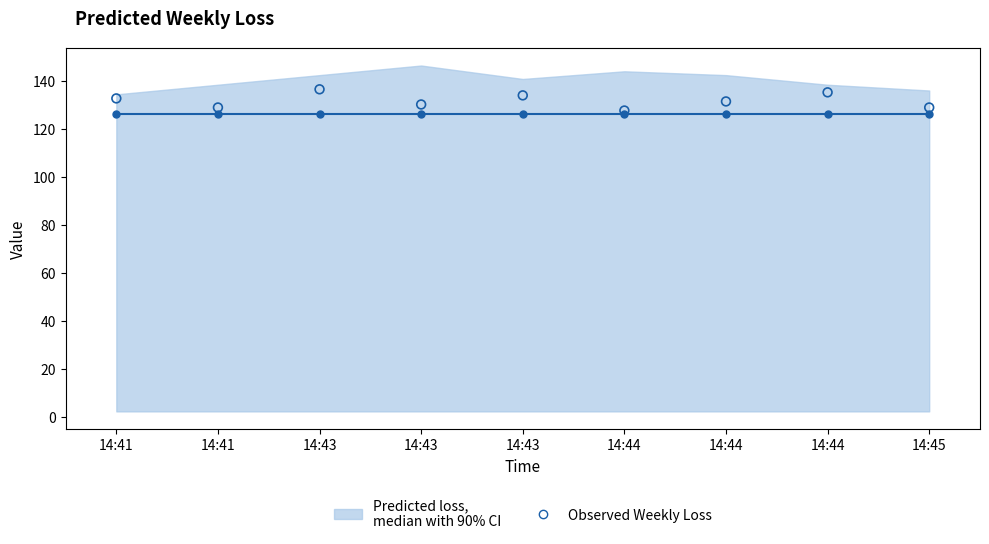

Which series reaches the minimum Y coordinate?

Predicted loss, median with 90% CI